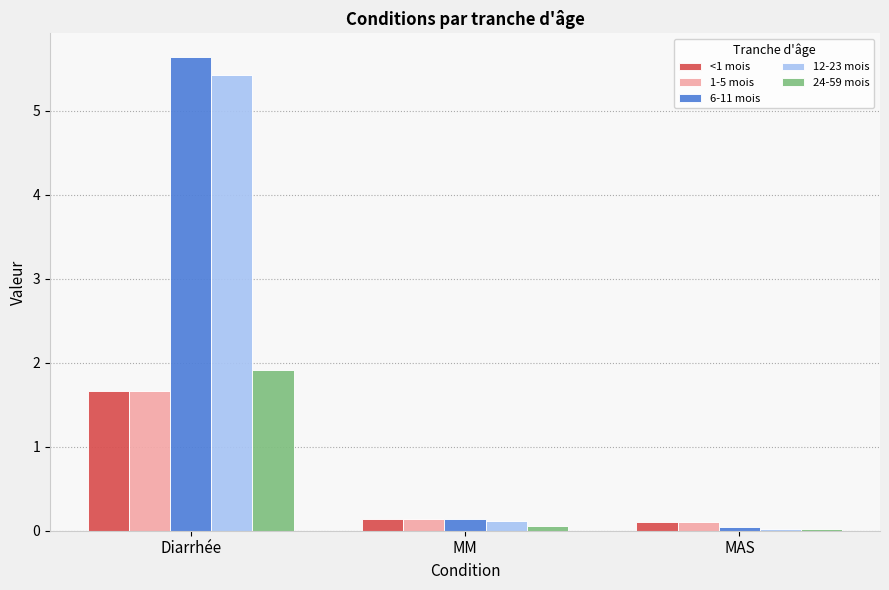

Which series has the largest total across all categories?

6-11 mois